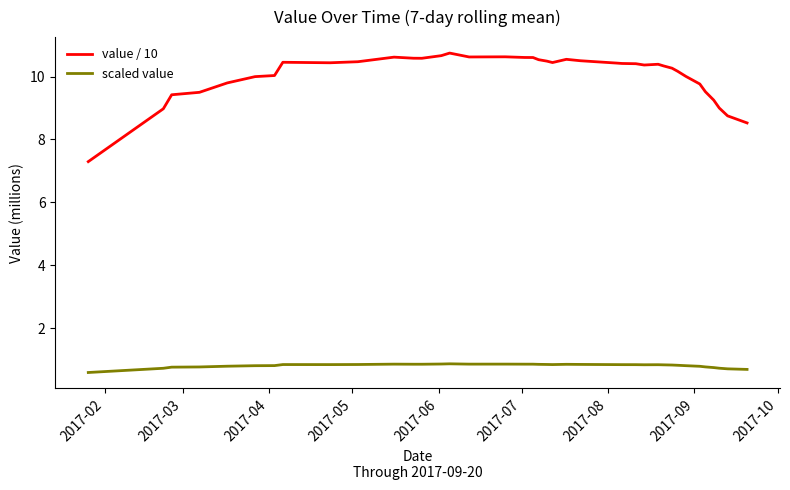

What is the average value of the scaled value series?

0.8